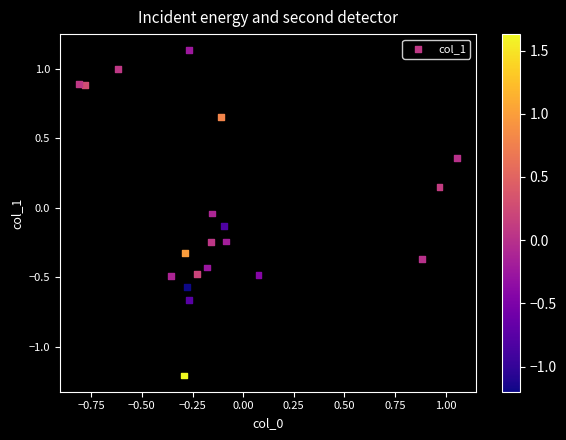

What is the range of Y values (max minus min)?

2.3